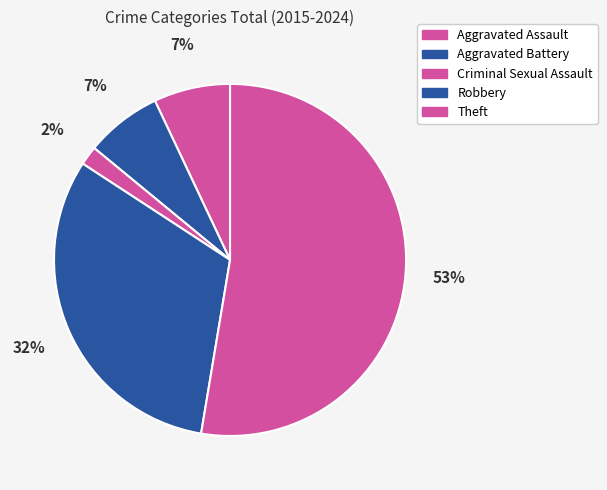

What percentage do Aggravated Assault and Criminal Sexual Assault together represent?

8.8%